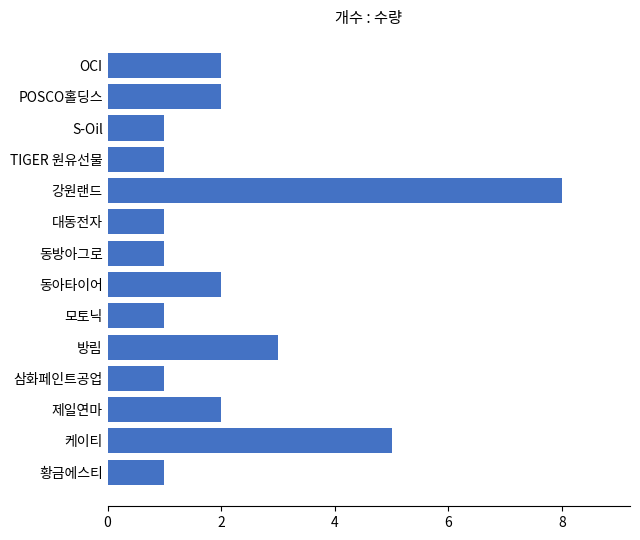

What value does the data have at 케이티?

5